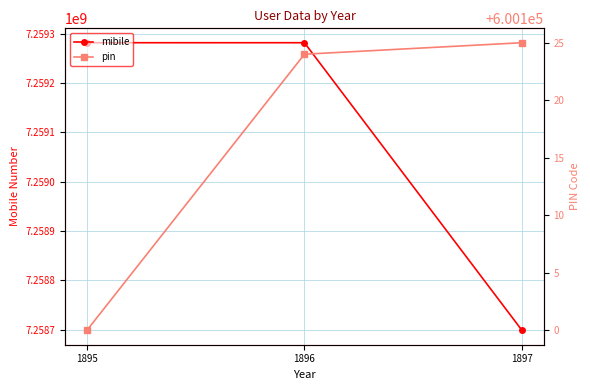

Rank the categories by pin value from highest to lowest.

1897, 1896, 1895